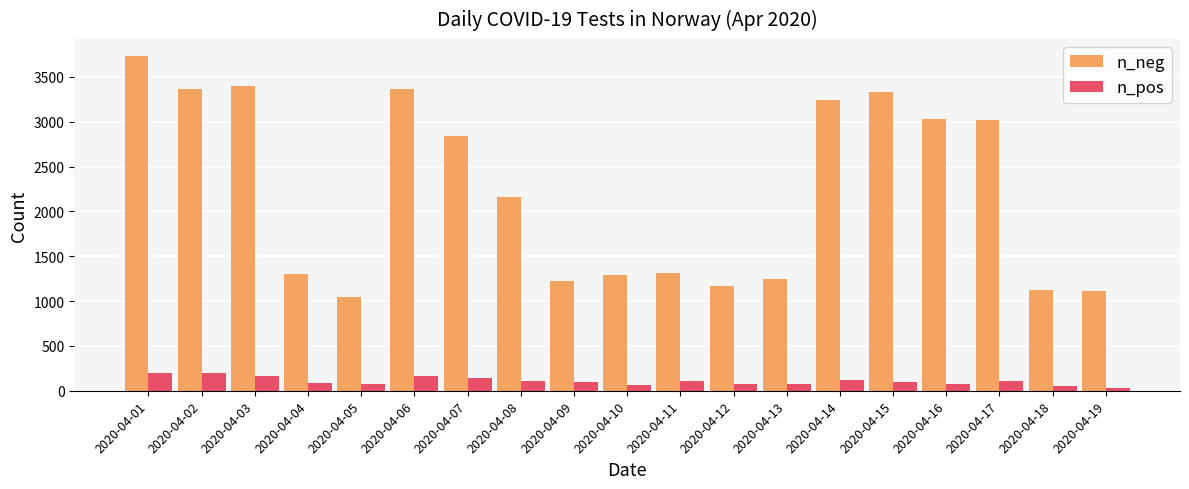

What is the maximum value for n_pos?

198